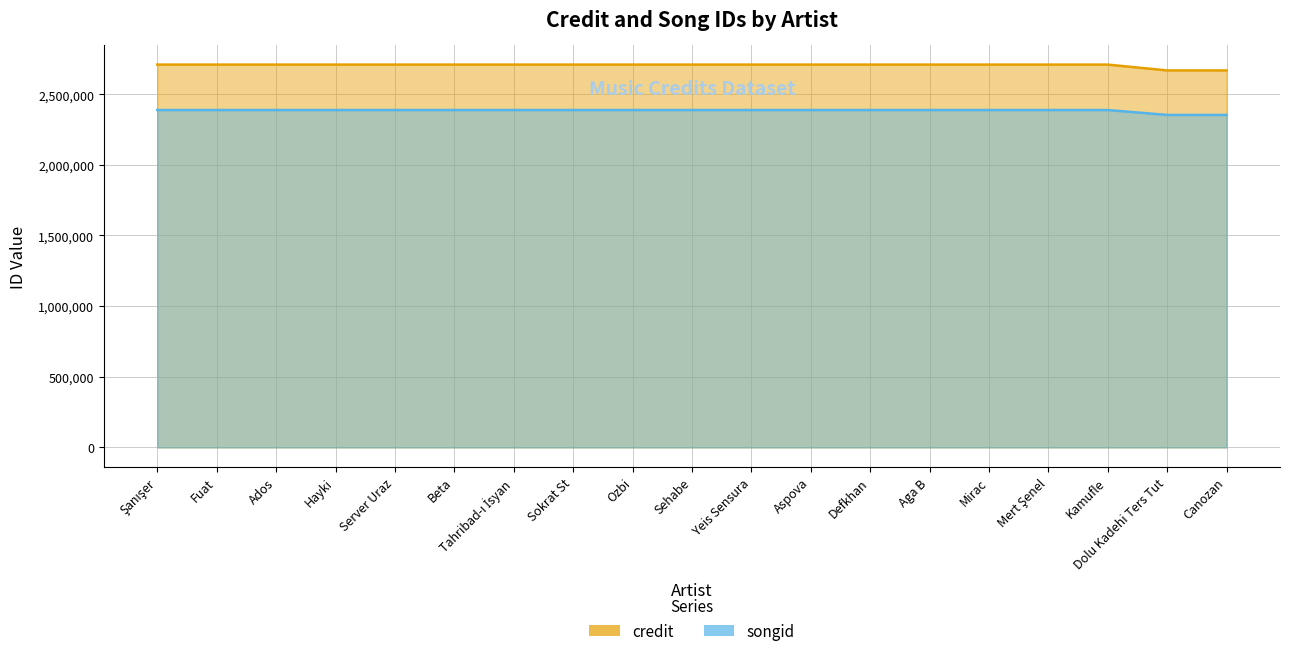

What is the spread (max minus min) of values at Yeis Sensura?

321595